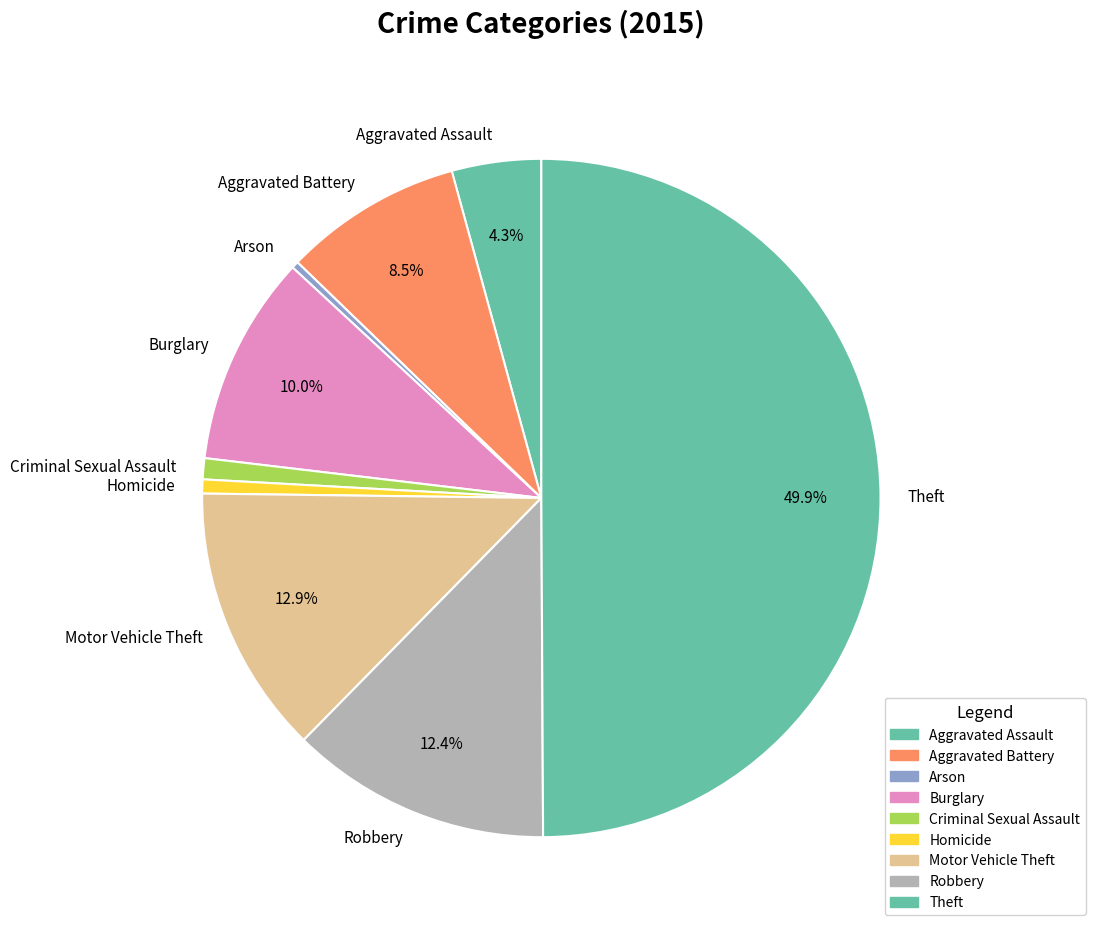

To the nearest percent, what portion does Theft represent?

50%